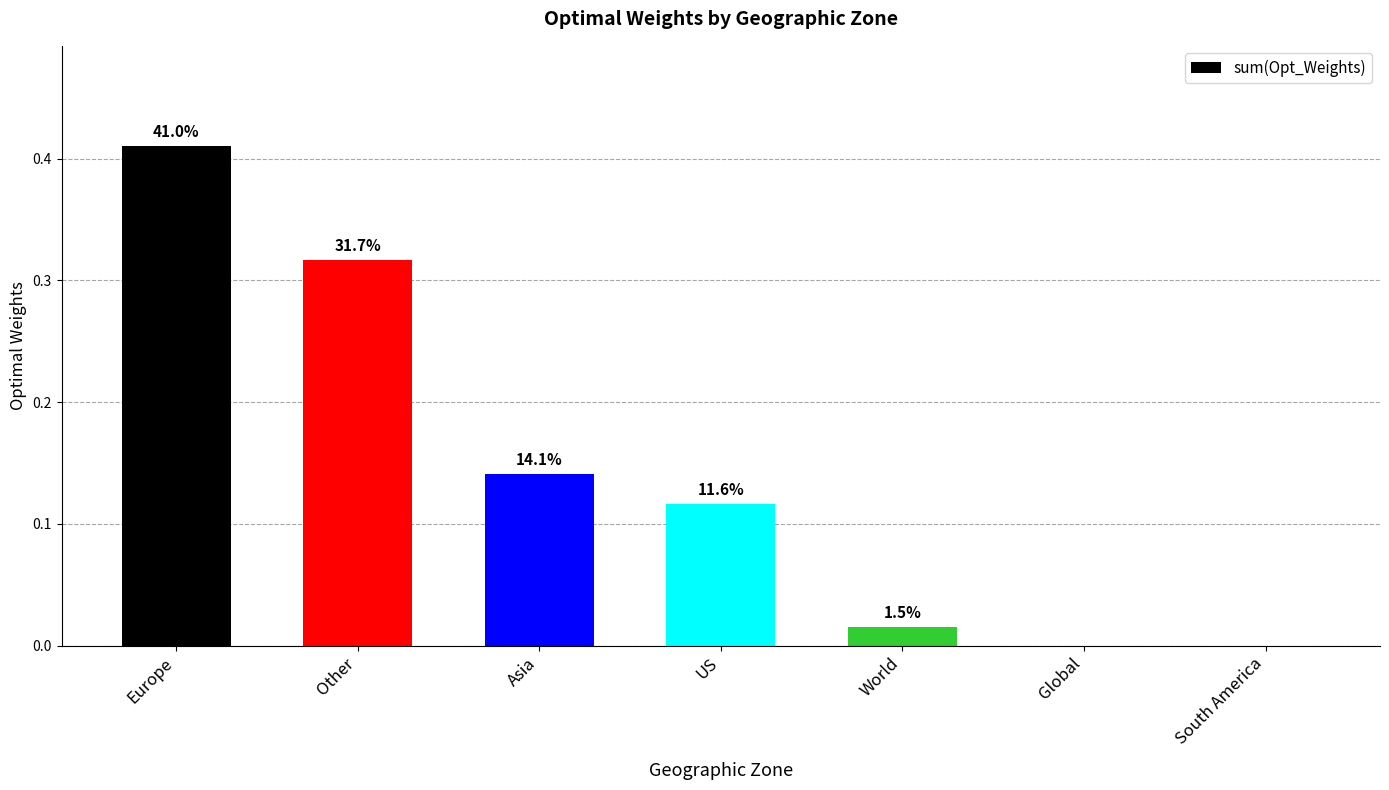

True or false: the data shows 0.1 at Other.

False